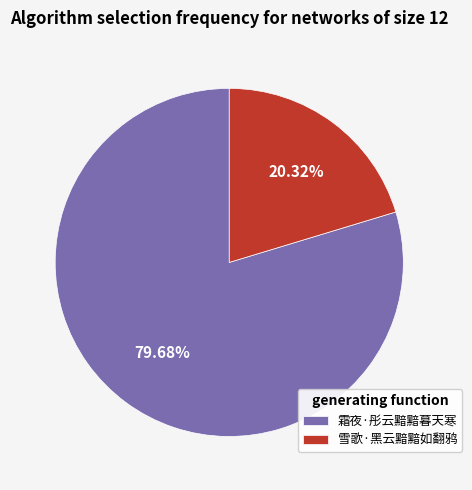

To the nearest percent, what is the difference between the largest and smallest slice percentages?

59%